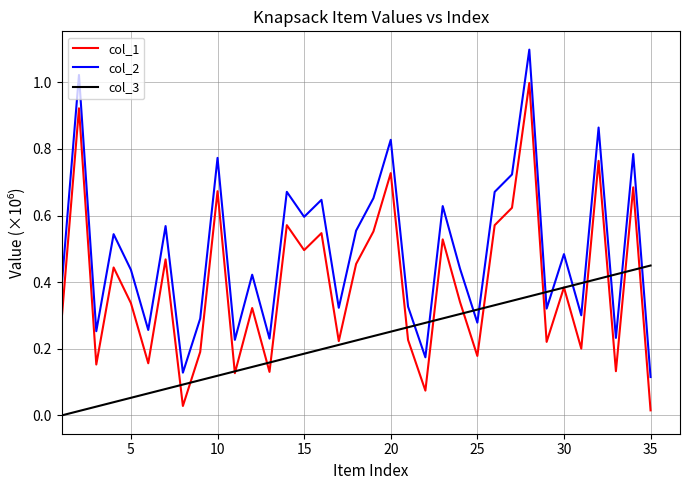

List the series in order of their overall mean, lowest first.

col_3, col_1, col_2